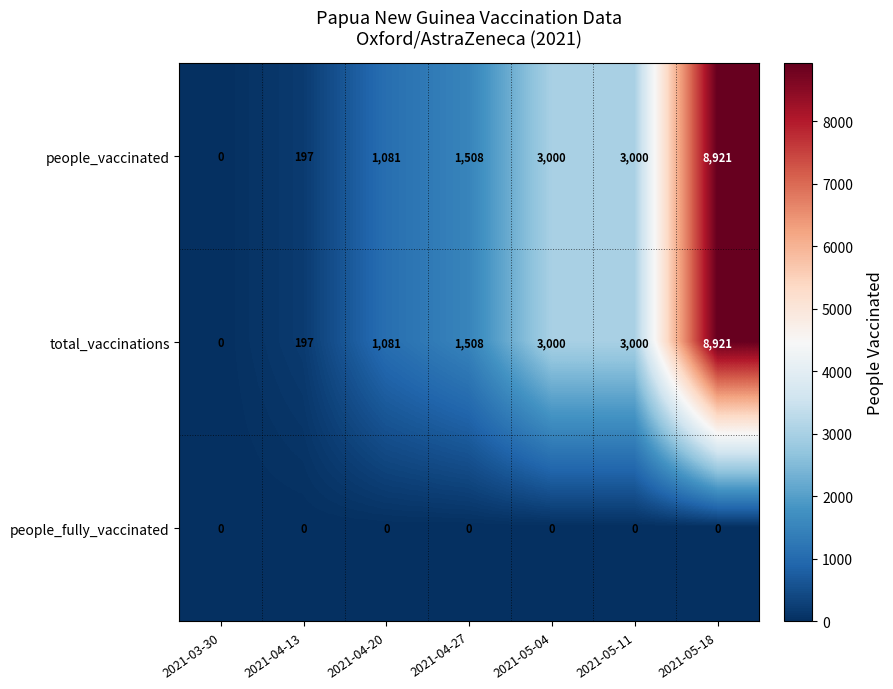

At which label does total_vaccinations reach its peak?

2021-05-18